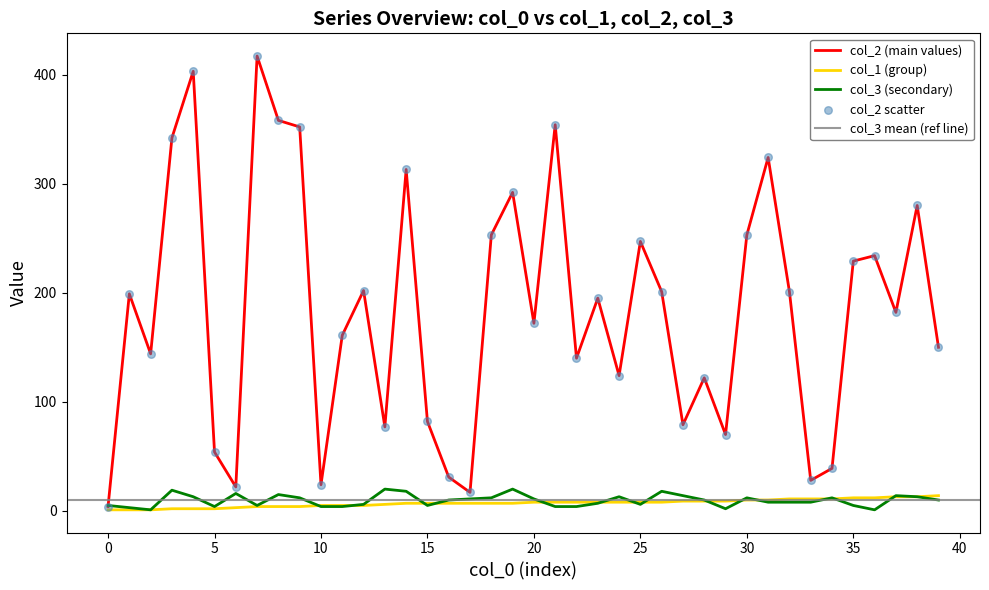

What are all the series names shown in the legend?

col_2, col_1, col_3